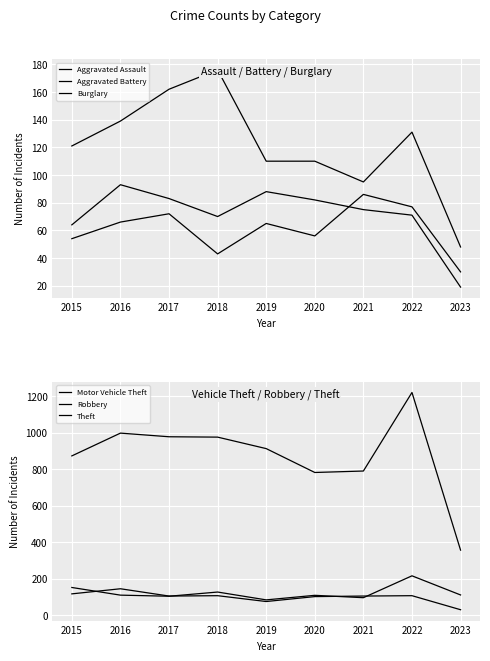

True or false: Burglary and Aggravated Assault cross at least once.

False